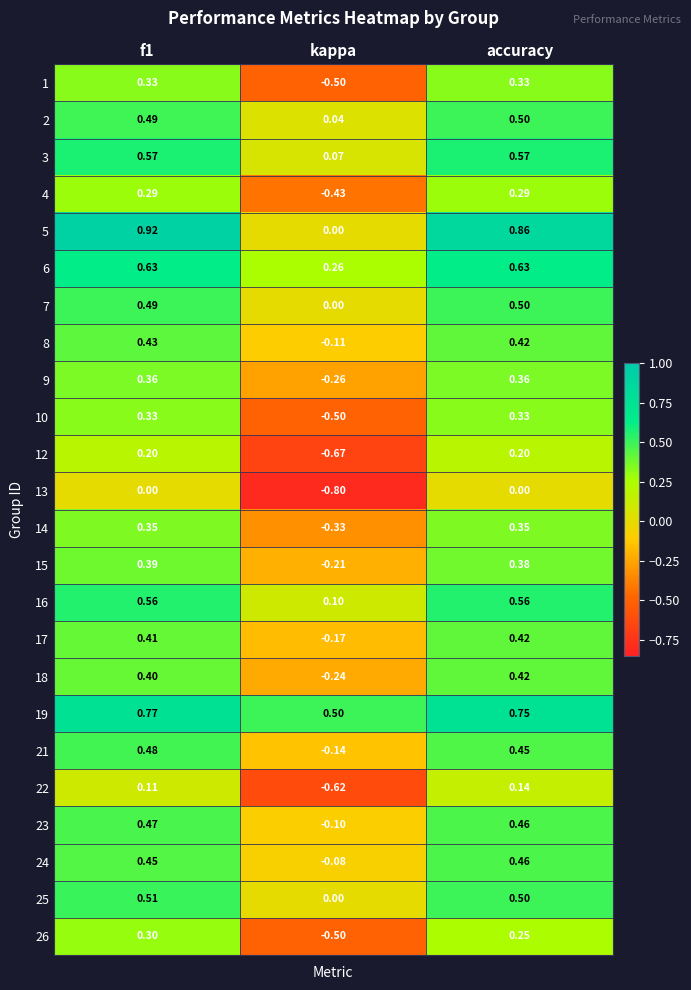

Is the value of 9 at kappa greater than the value of 13 at accuracy?

No